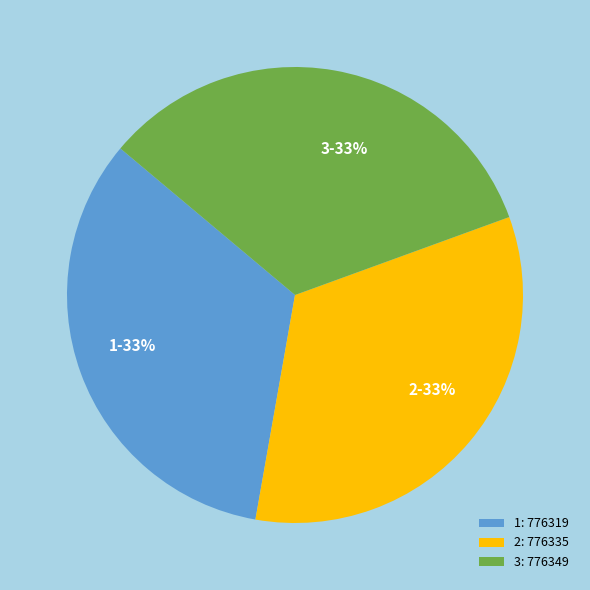

Do 2 and 1 together represent more than half of the pie?

Yes